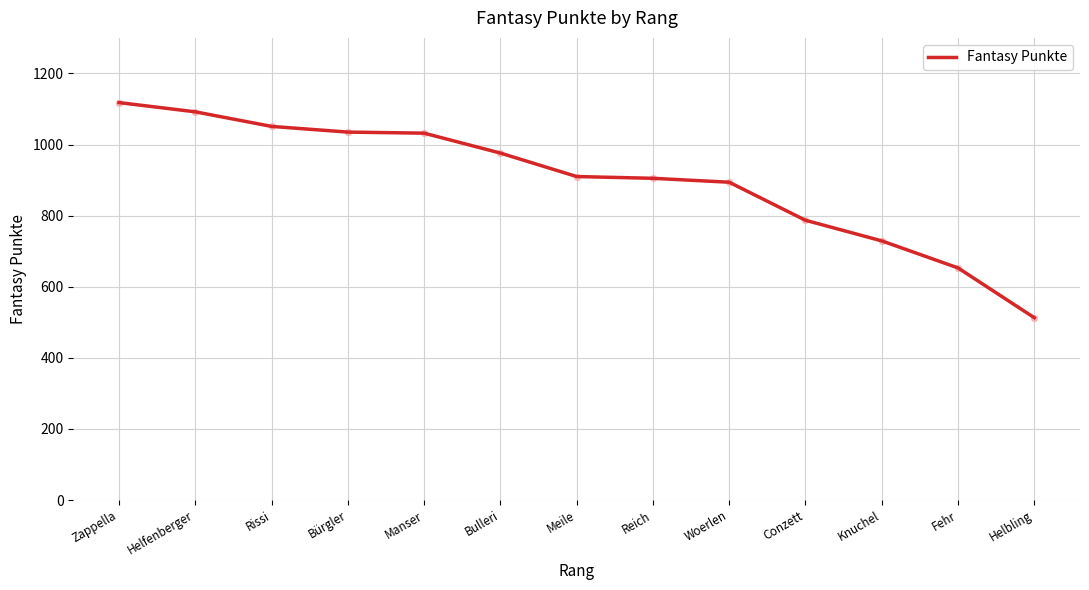

Which has a higher value, Fehr or Knuchel?

Knuchel